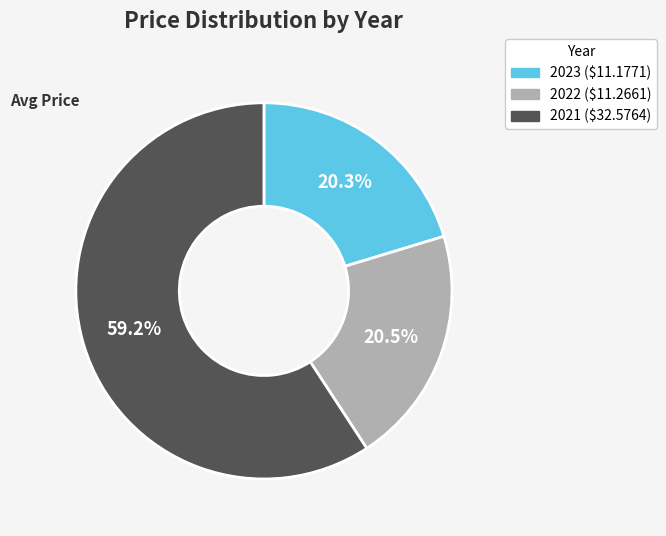

Which category has the biggest portion of the pie?

2021